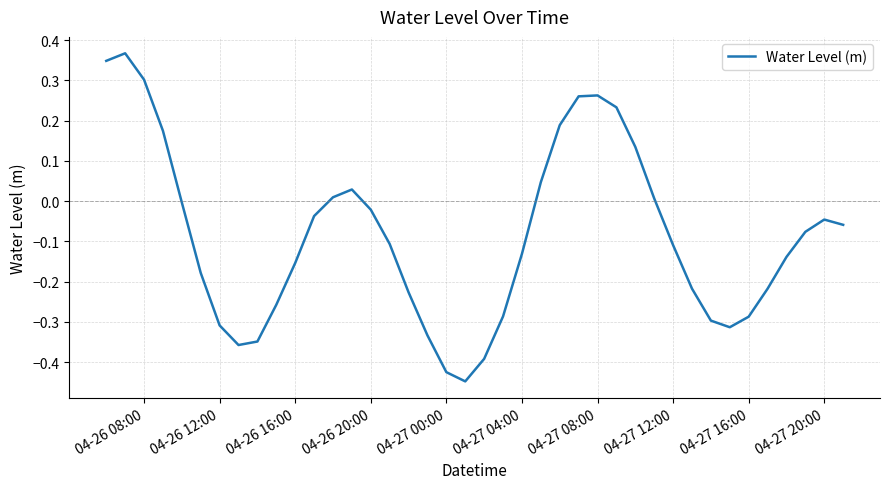

What is the average value?

-0.1